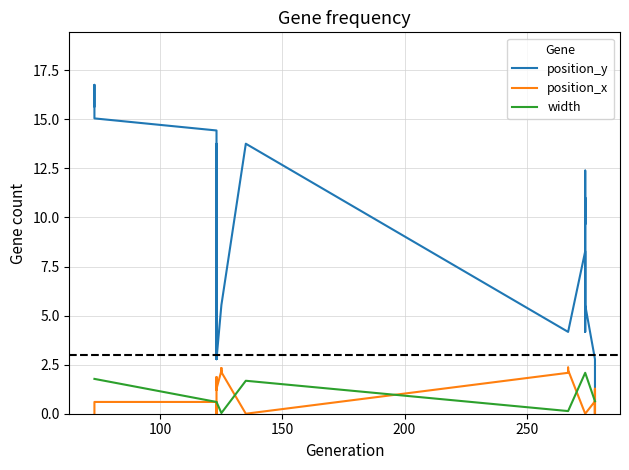

At how many categories does at least one series exceed 0?

40